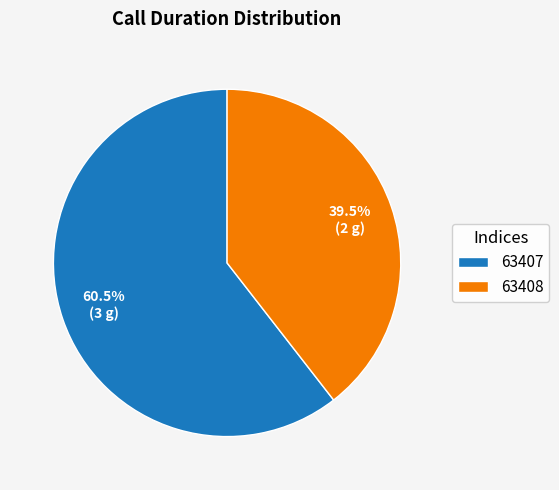

Is 63407 the majority of the pie?

Yes